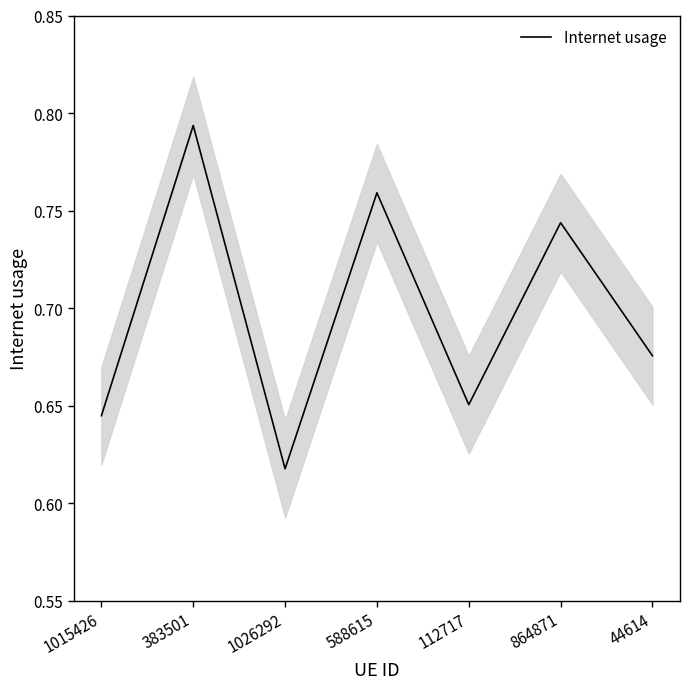

At which label is the value closest to 0?

1026292